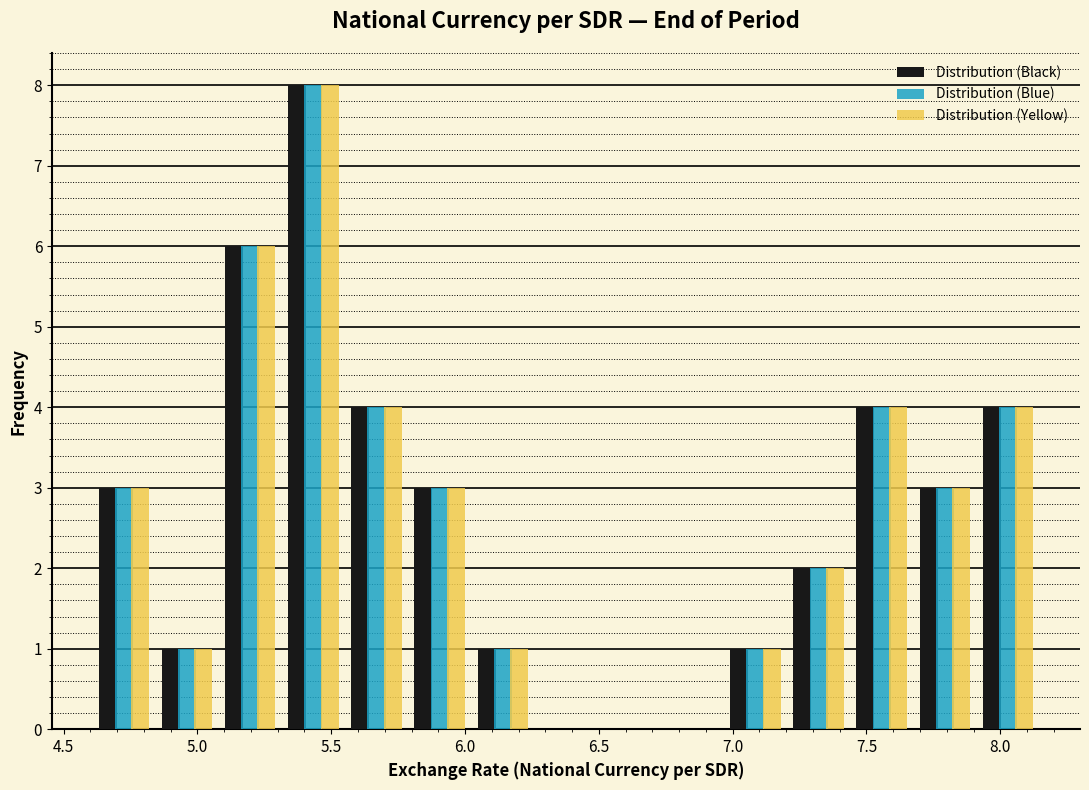

What is the height of the Distribution (Black) bar covering 7.65 to 7.90 on the x-axis? Neither the bar edges nor the heights are printed on the chart, so give them approximately, as read against the axes.

3